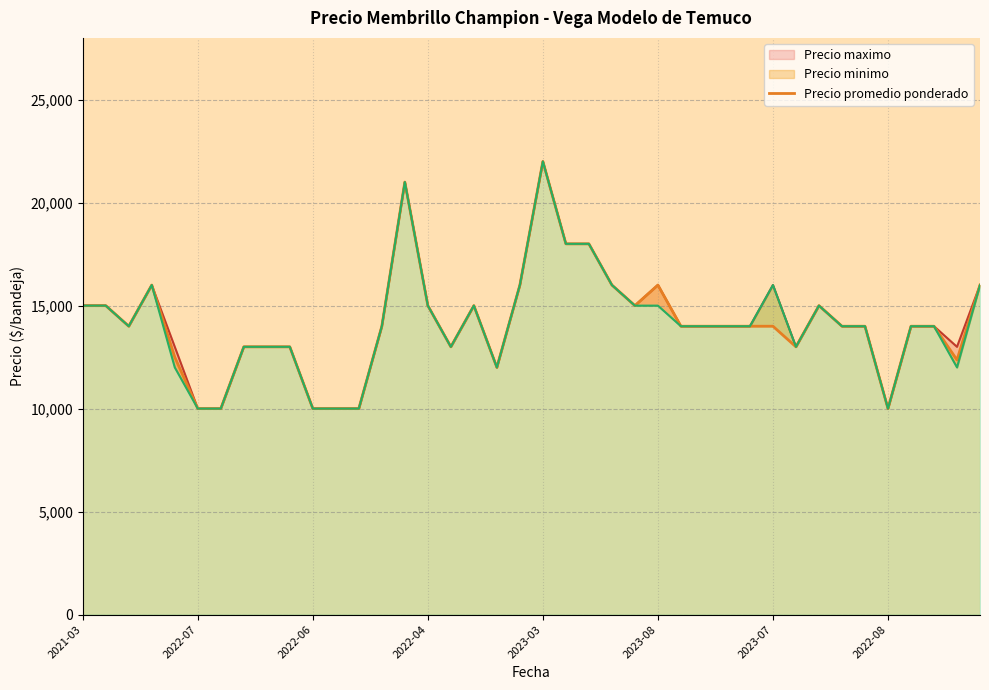

Which has a higher value, 2021-03 or 26?

2021-03